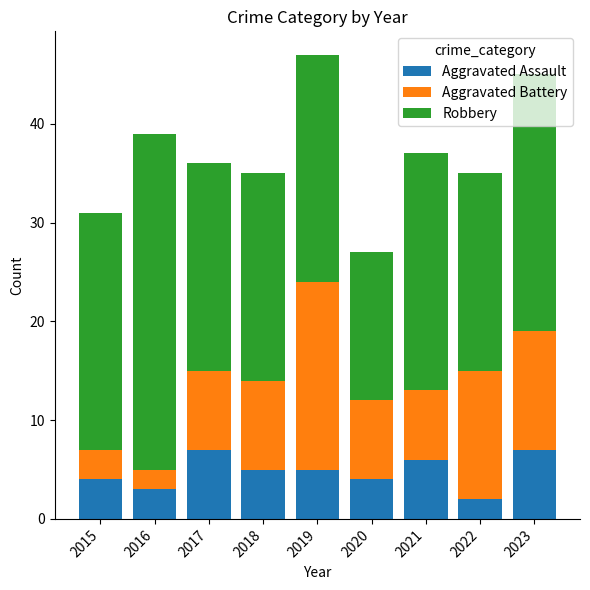

Is it true that Aggravated Assault equals 12 at 2023?

False